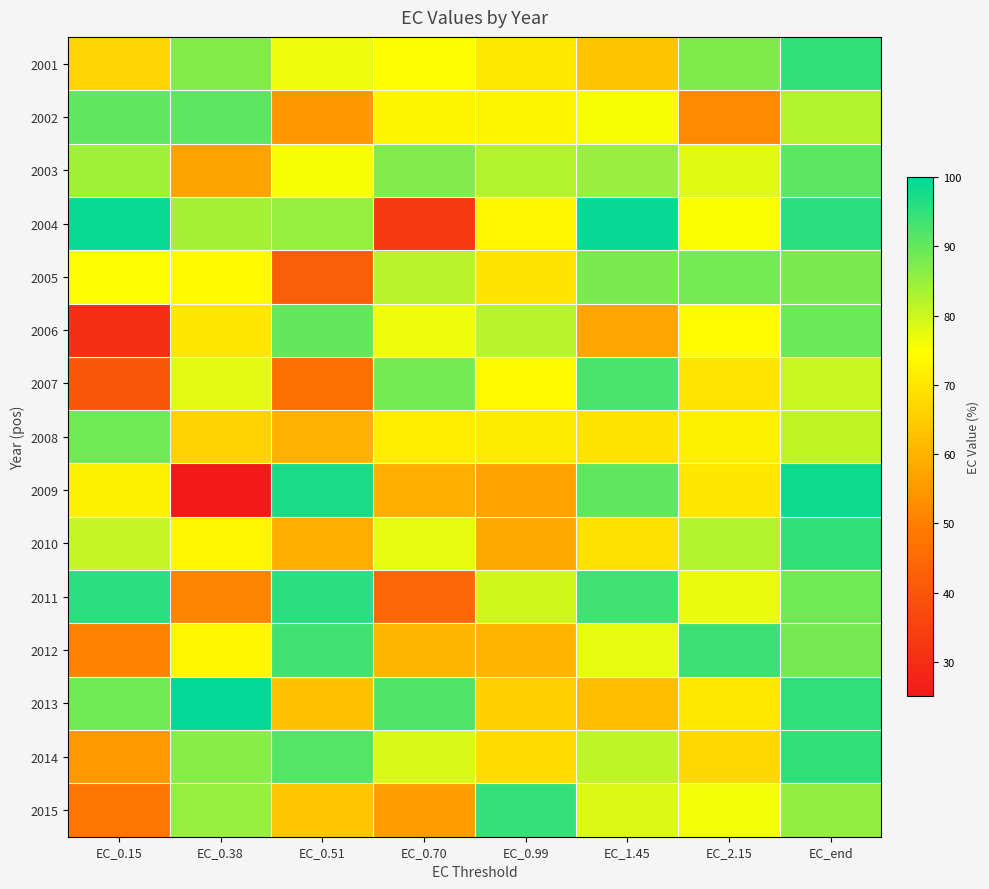

Between EC_2.15 and EC_0.38, which is larger?

EC_2.15